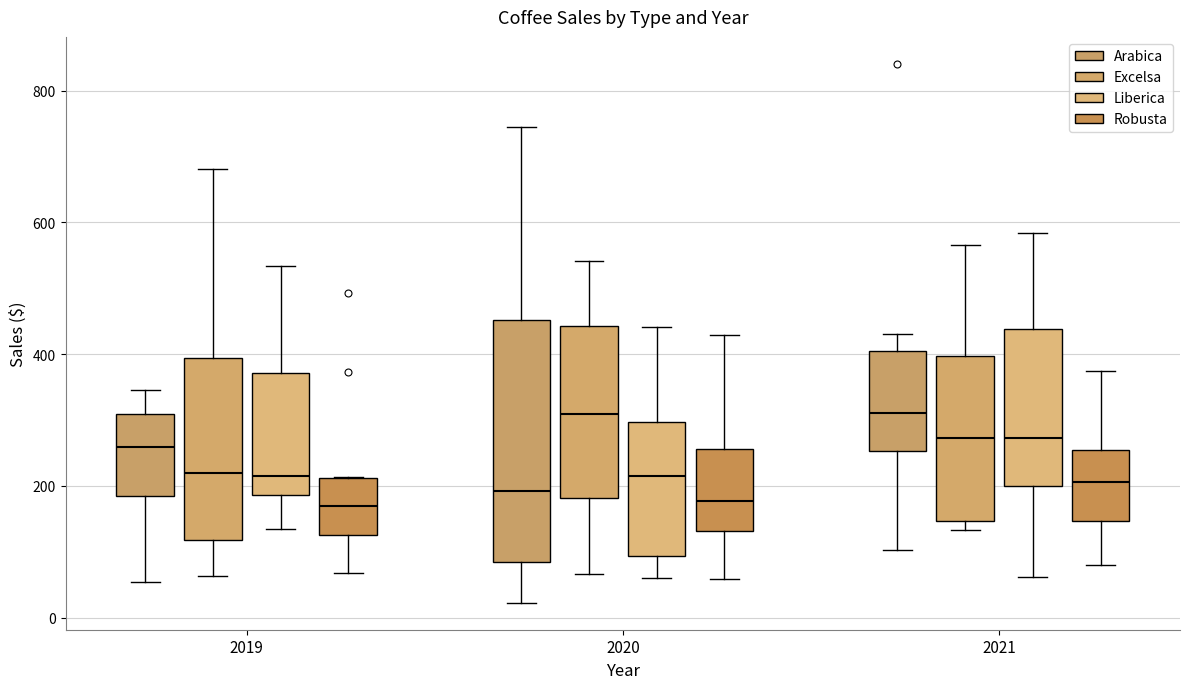

Reading left to right, read every box against the y-axis: the position of its median line, the range the box covers, and the ends of its whiskers. The values are not printed on the chart, so give them approximately, as read against the axis.

2019 (Arabica): median 260, box 180 to 300, whiskers 60 to 340
2019 (Excelsa): median 220, box 120 to 400, whiskers 60 to 680
2019 (Liberica): median 220, box 180 to 380, whiskers 140 to 540
2019 (Robusta): median 160, box 120 to 220, whiskers 60 to 220
2020 (Arabica): median 200, box 80 to 460, whiskers 20 to 740
2020 (Excelsa): median 300, box 180 to 440, whiskers 60 to 540
2020 (Liberica): median 220, box 100 to 300, whiskers 60 to 440
2020 (Robusta): median 180, box 140 to 260, whiskers 60 to 420
2021 (Arabica): median 320, box 260 to 400, whiskers 100 to 440
2021 (Excelsa): median 280, box 140 to 400, whiskers 140 (just below the box's lower edge) to 560
2021 (Liberica): median 280, box 200 to 440, whiskers 60 to 580
2021 (Robusta): median 200, box 140 to 260, whiskers 80 to 380